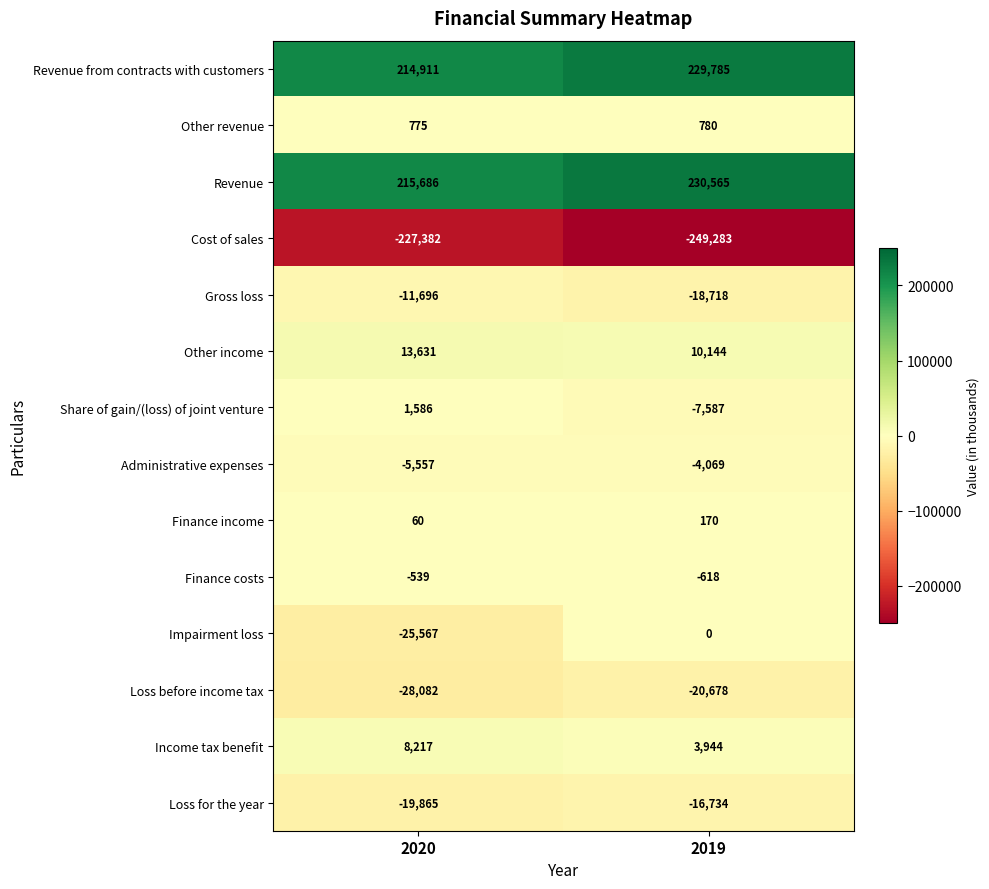

Count the number of data series in this chart.

14